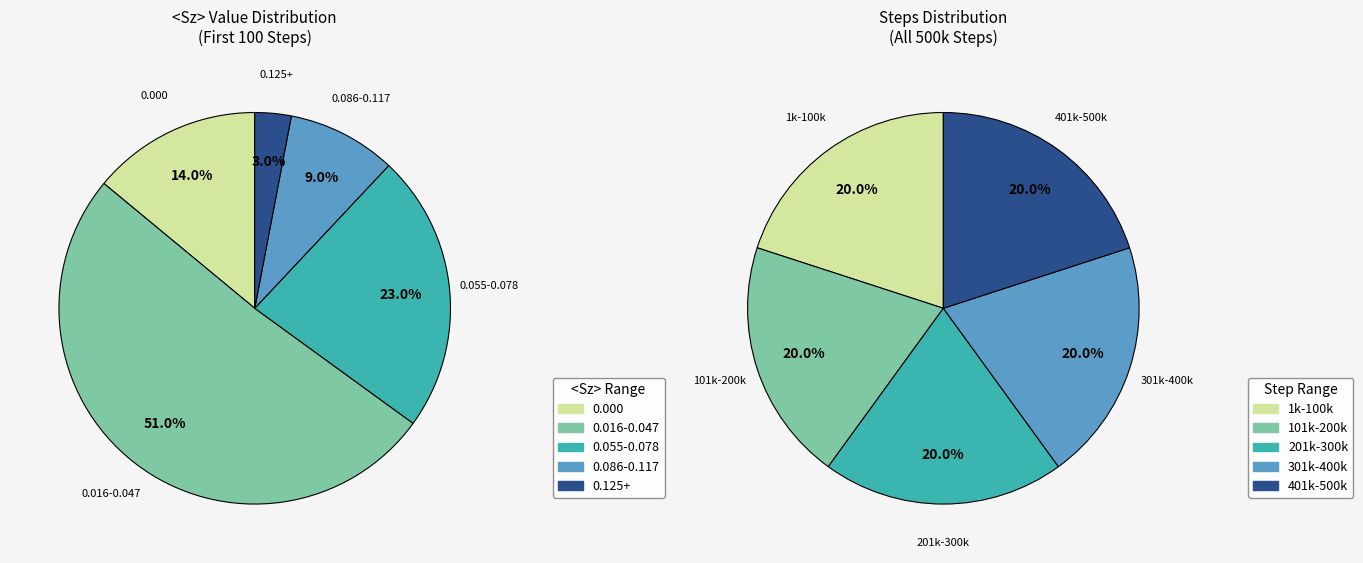

True or false: 6000 accounts for 18% of the total.

False